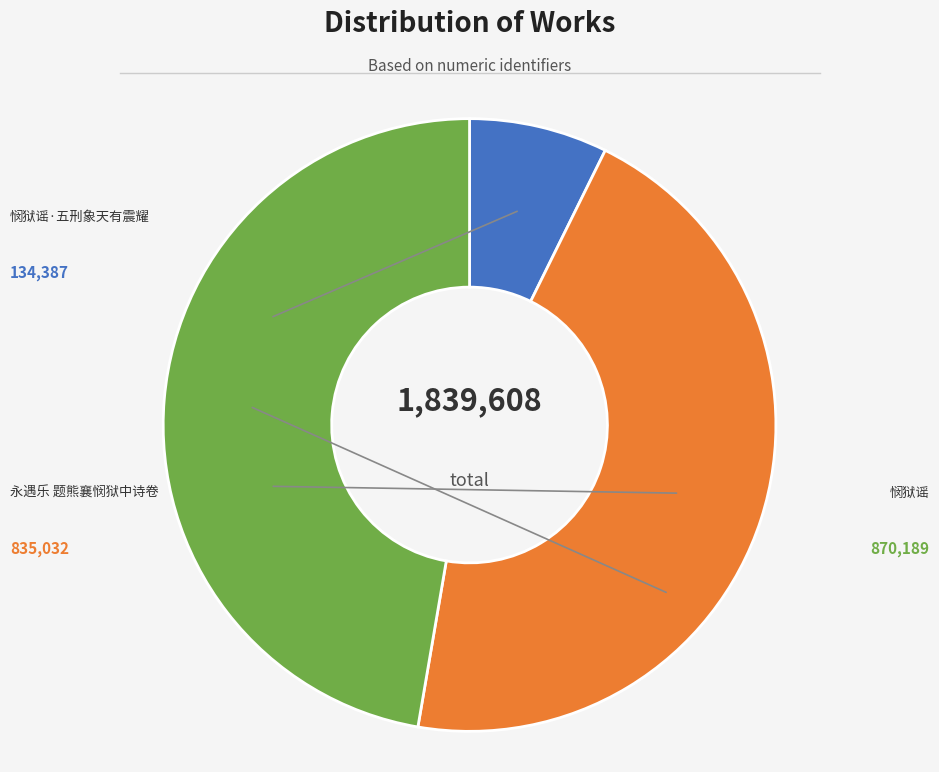

To the nearest percent, what is the difference between the largest and smallest slice percentages?

40%